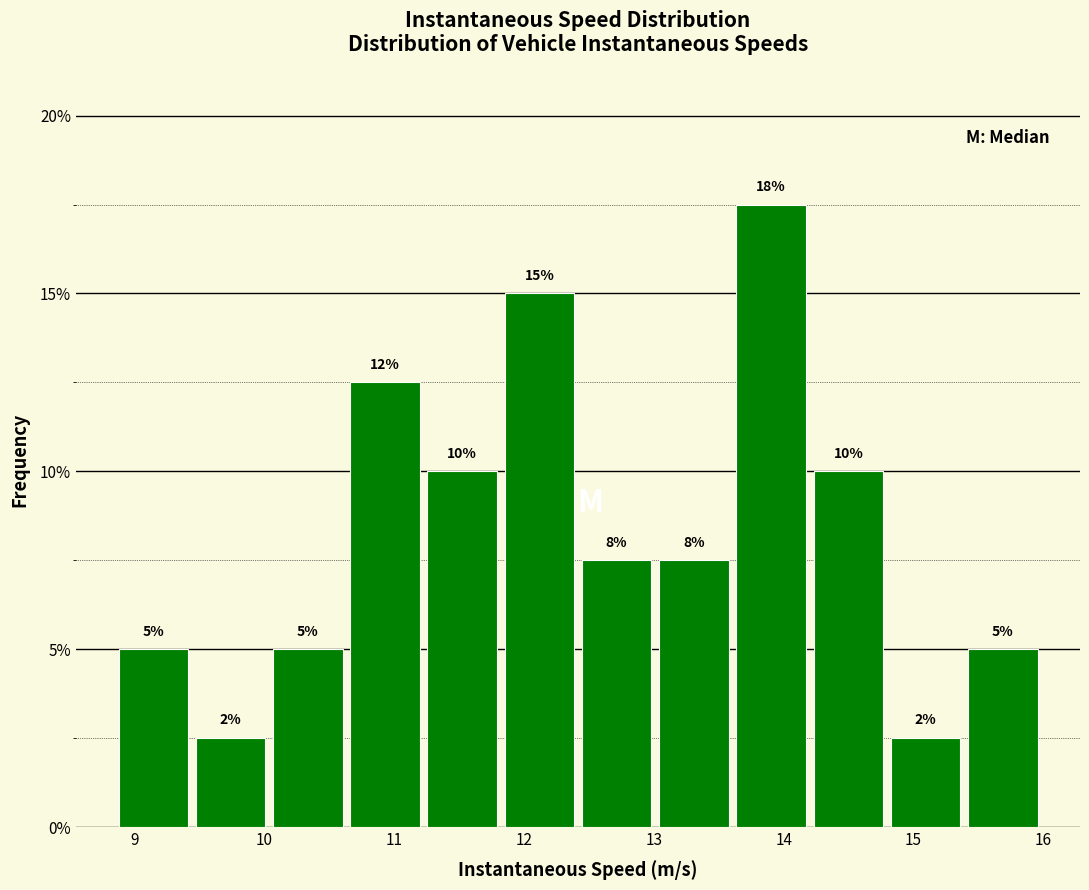

Which range on the x-axis has the tallest bar?

13.6 to 14.2